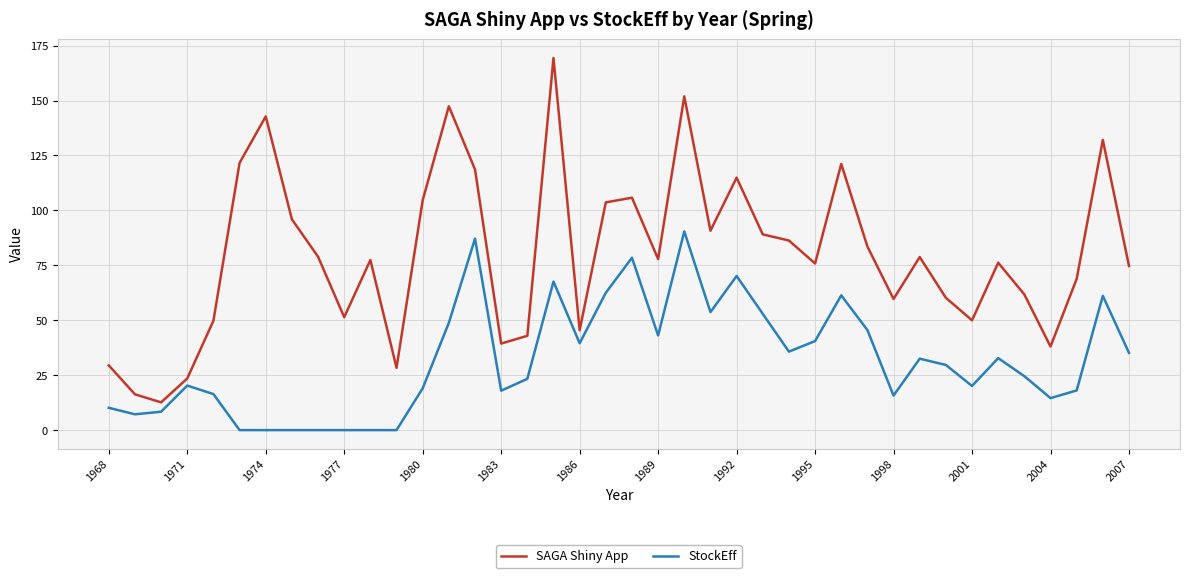

What is the difference between the second highest and minimum values in the SAGA Shiny App series?

139.2